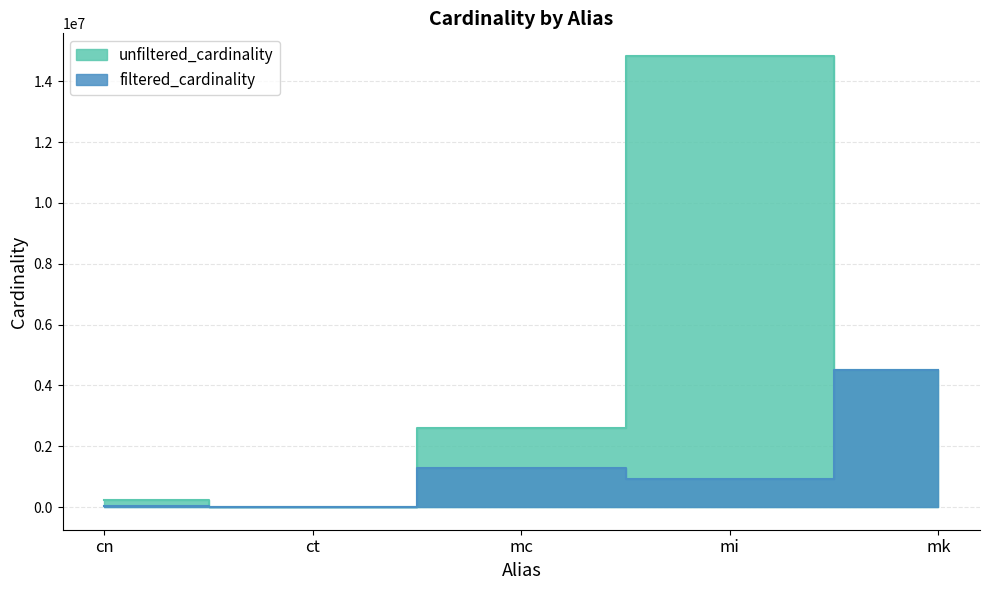

Which series has the largest range (max minus min)?

unfiltered_cardinality